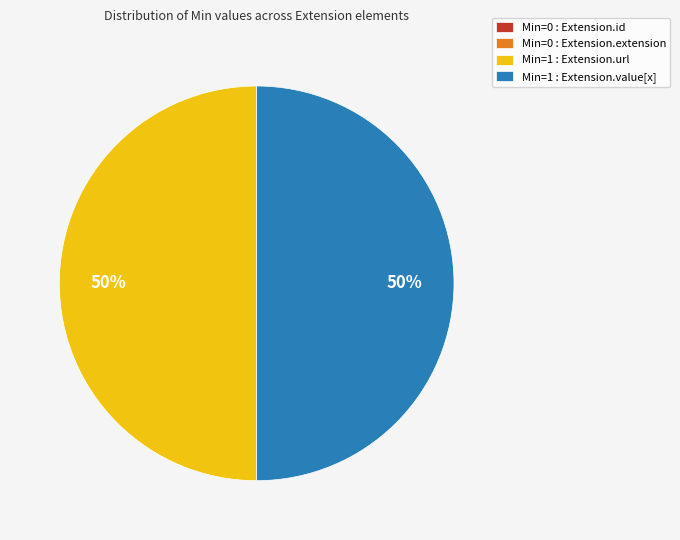

The Min=1 : Extension.value[x] slice represents 43% of the pie. True or false?

False